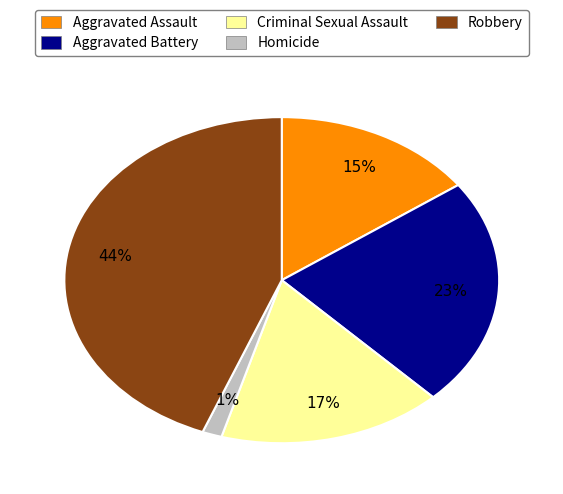

What is the smallest slice in the pie chart?

Homicide